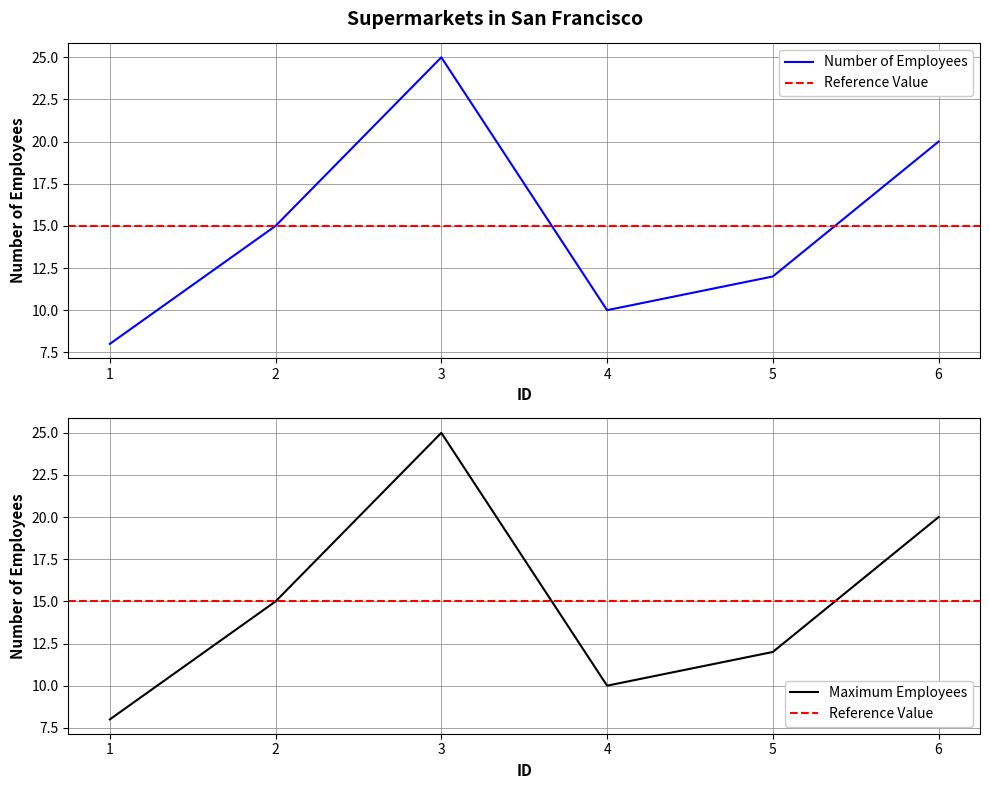

What is the average value?

15